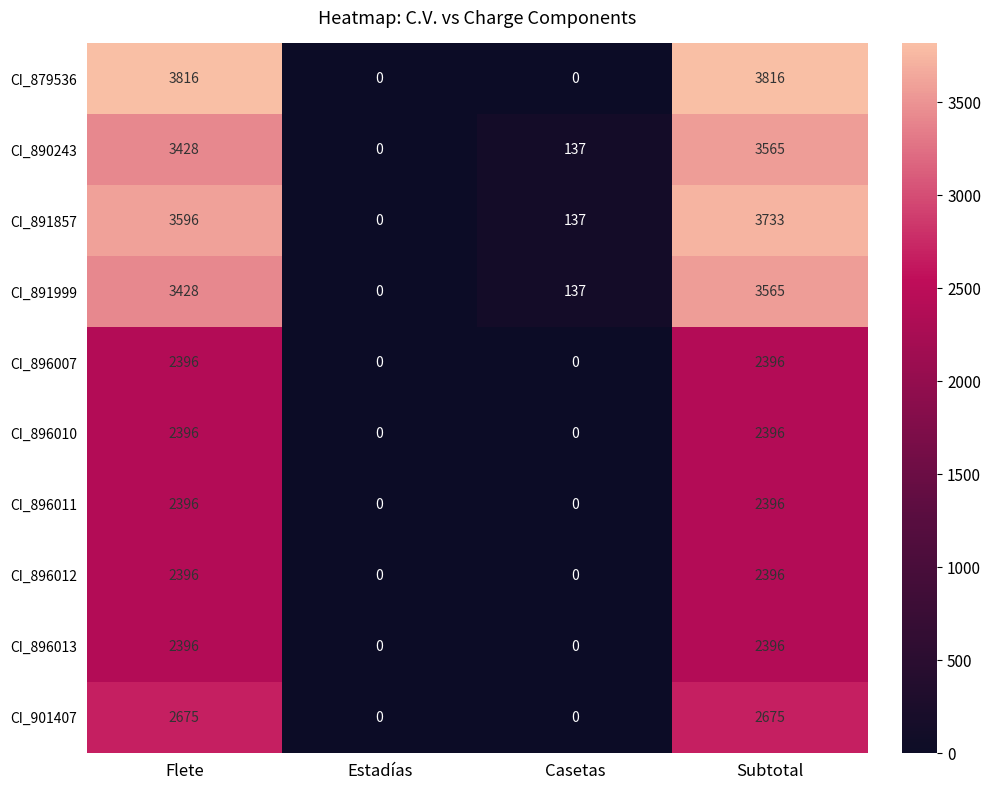

What is the maximum value shown in the chart?

3816